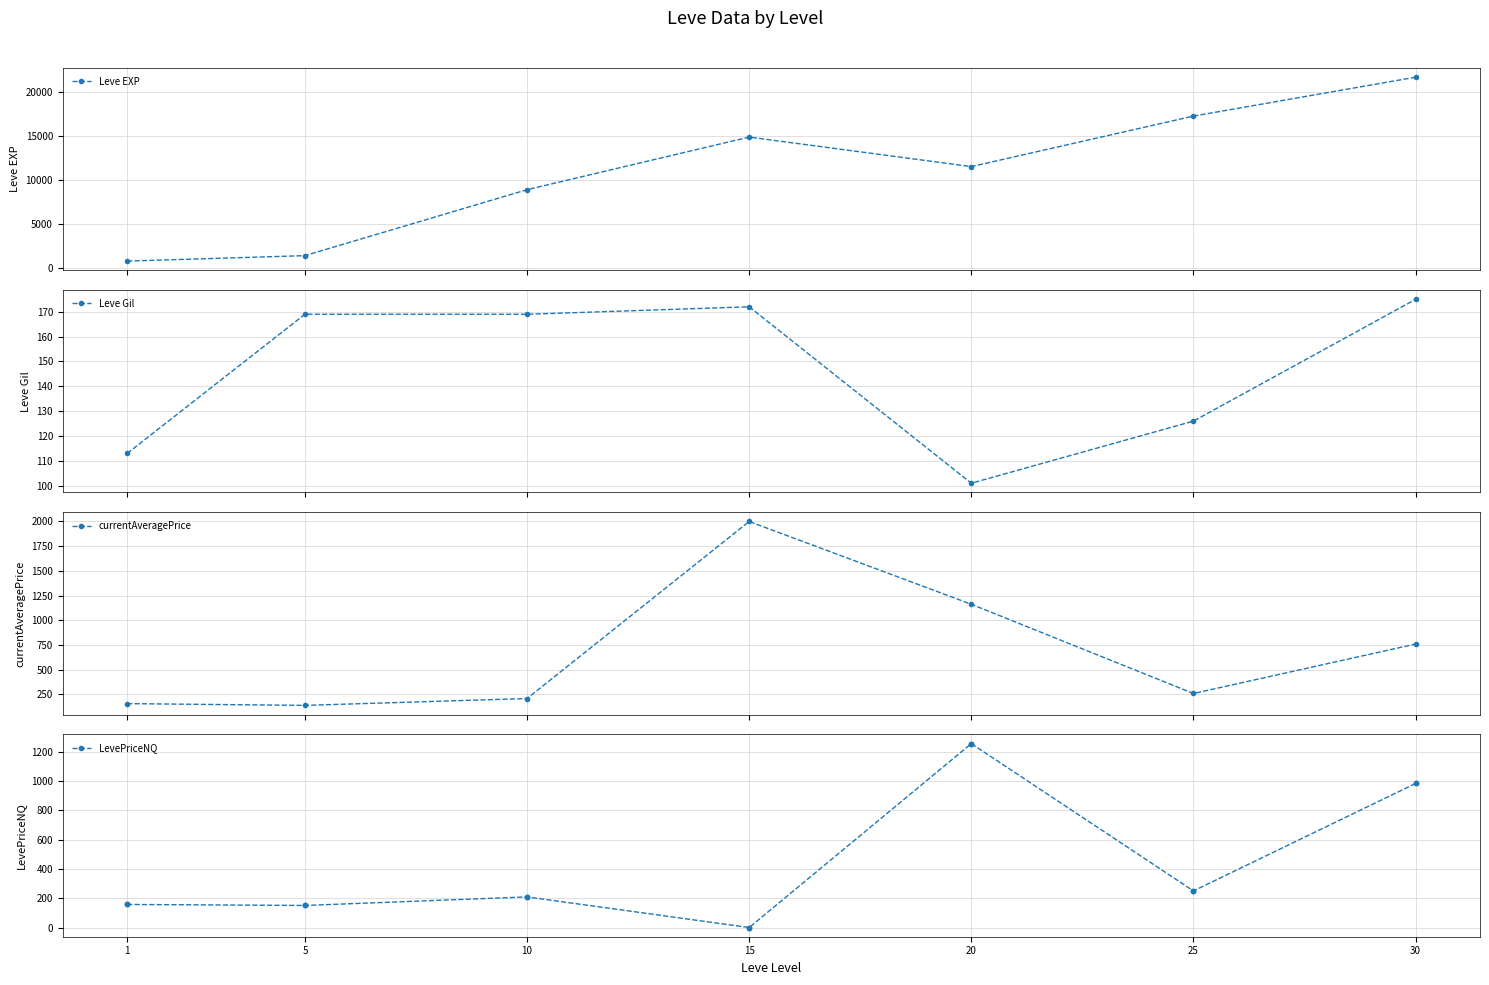

At which category is the sum across all series the highest?

30